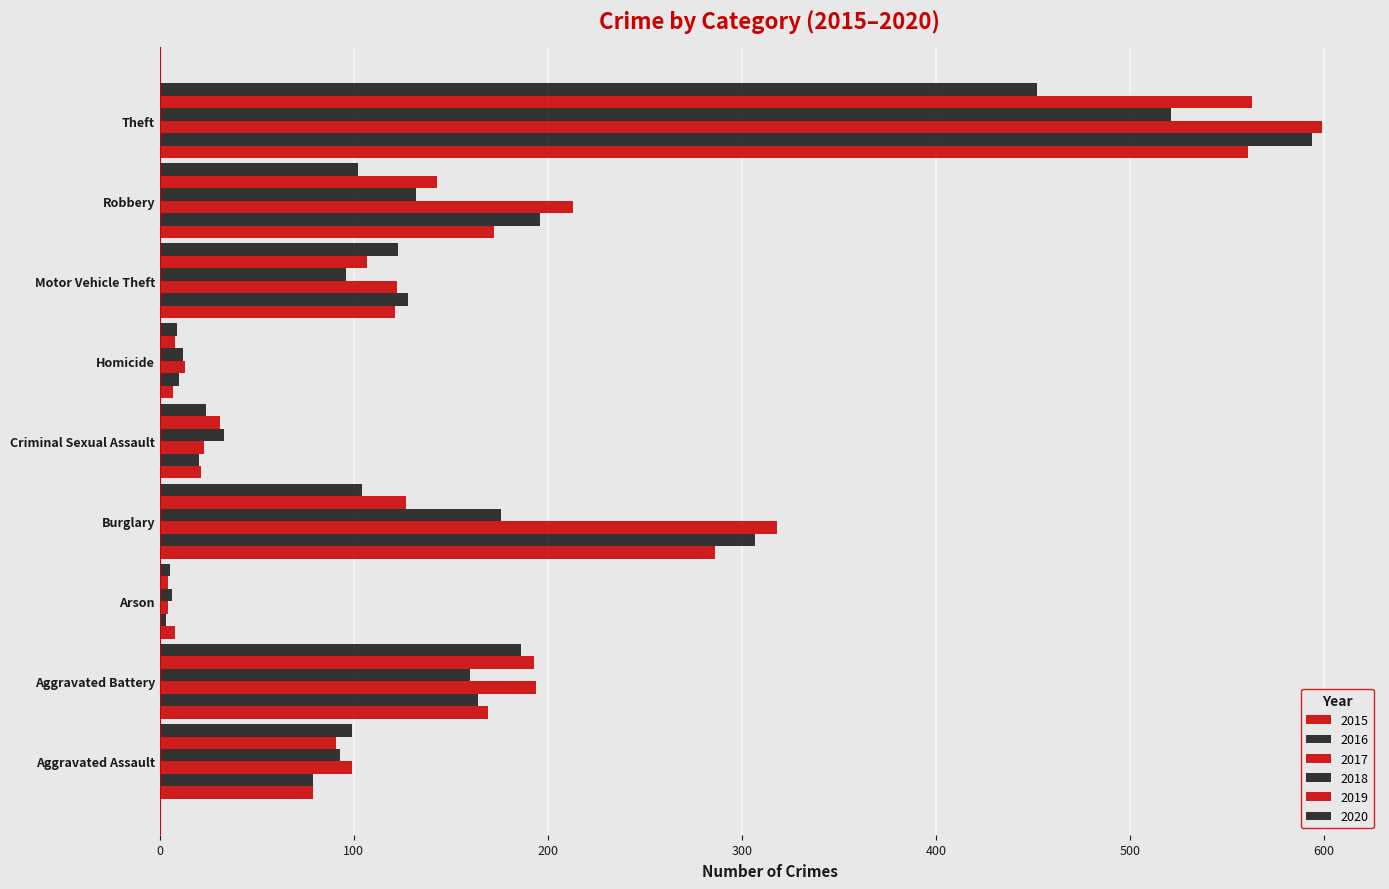

Reading left to right, what are all the values shown in this chart?

2015: Aggravated Assault=79	Aggravated Battery=169	Arson=8	Burglary=286	Criminal Sexual Assault=21	Homicide=7	Motor Vehicle Theft=121	Robbery=172	Theft=561
2016: Aggravated Assault=79	Aggravated Battery=164	Arson=3	Burglary=307	Criminal Sexual Assault=20	Homicide=10	Motor Vehicle Theft=128	Robbery=196	Theft=594
2017: Aggravated Assault=99	Aggravated Battery=194	Arson=4	Burglary=318	Criminal Sexual Assault=23	Homicide=13	Motor Vehicle Theft=122	Robbery=213	Theft=599
2018: Aggravated Assault=93	Aggravated Battery=160	Arson=6	Burglary=176	Criminal Sexual Assault=33	Homicide=12	Motor Vehicle Theft=96	Robbery=132	Theft=521
2019: Aggravated Assault=91	Aggravated Battery=193	Arson=4	Burglary=127	Criminal Sexual Assault=31	Homicide=8	Motor Vehicle Theft=107	Robbery=143	Theft=563
2020: Aggravated Assault=99	Aggravated Battery=186	Arson=5	Burglary=104	Criminal Sexual Assault=24	Homicide=9	Motor Vehicle Theft=123	Robbery=102	Theft=452